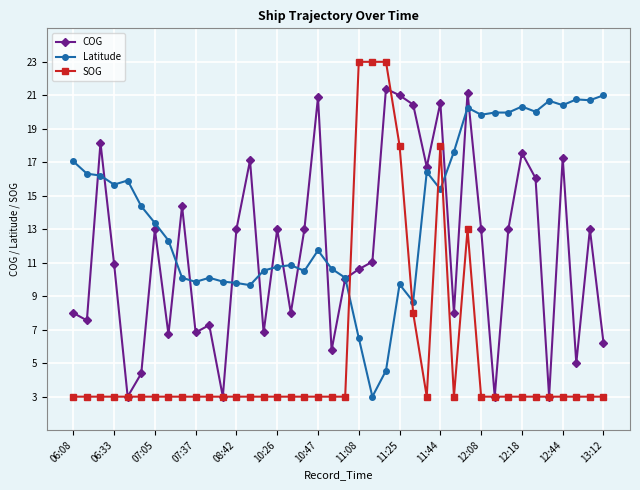

How many data points in Latitude are less than 14?

20